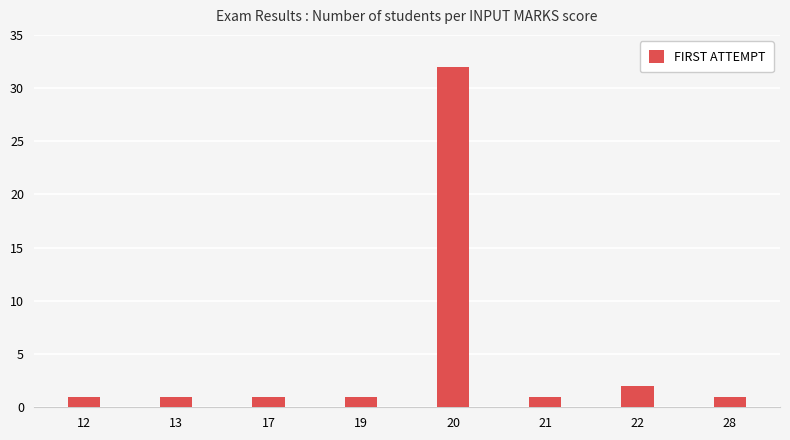

Does the chart contain any negative values?

No